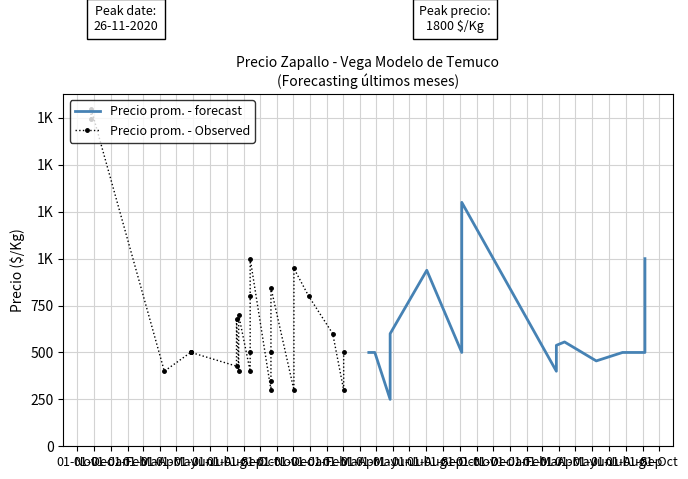

True or false: Precio minimo and Precio maximo cross at least once.

False